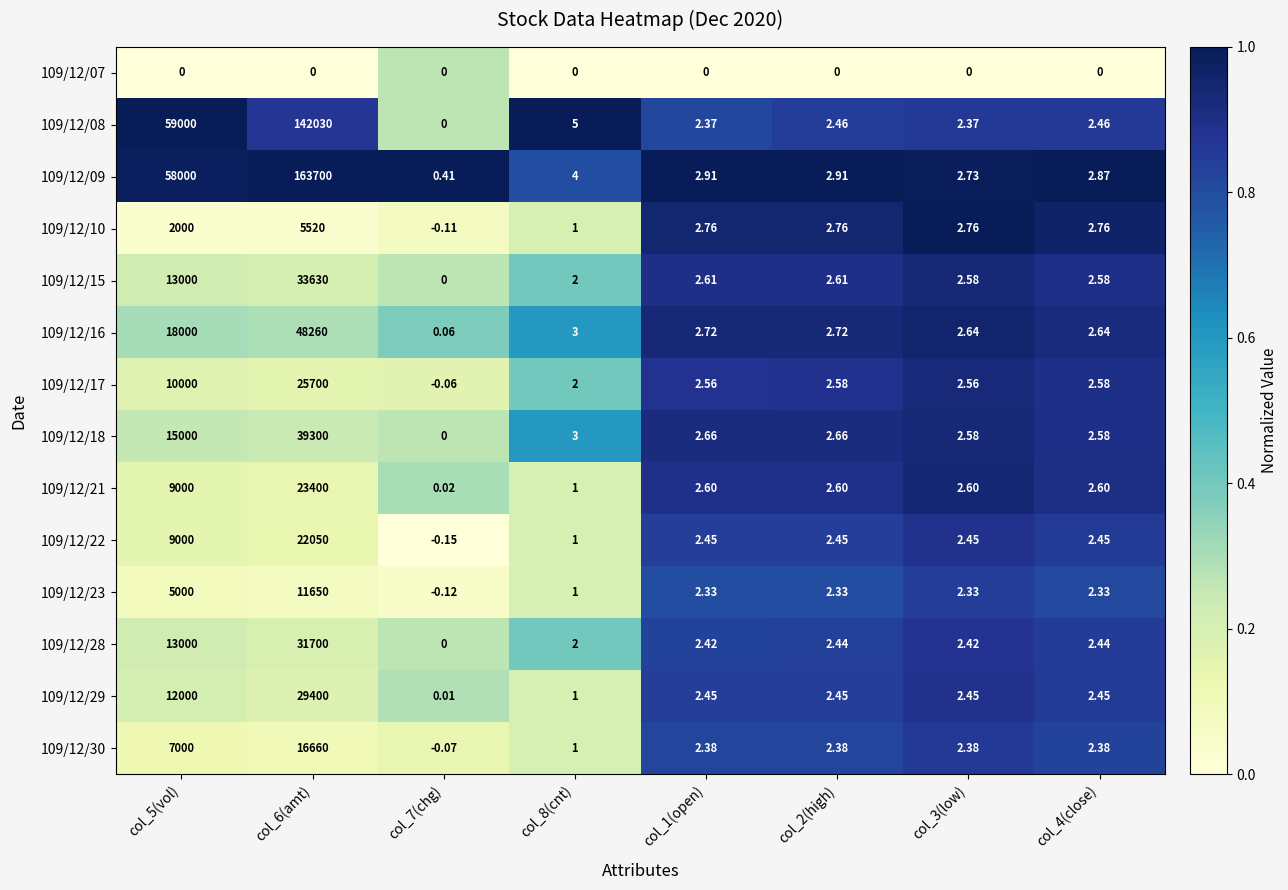

Count the number of categories in the chart.

8